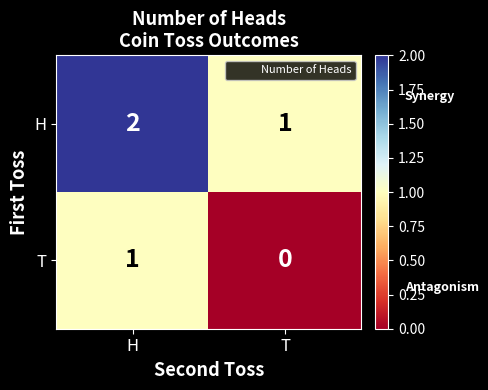

The value of H at T is 2. True or false?

False